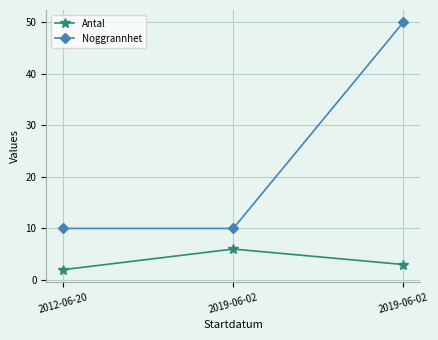

Does the chart have visible grid lines?

Yes